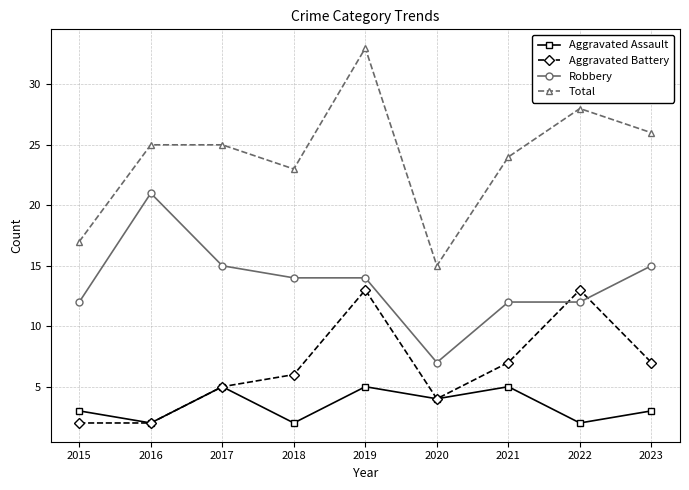

What is the value of the Robbery point at the 9th from the left?

15